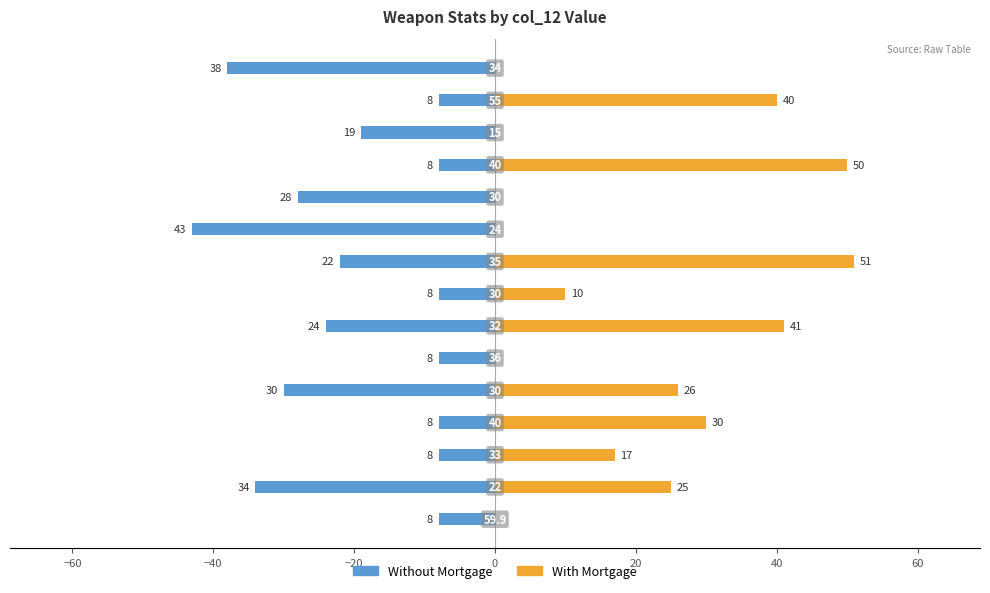

Does the chart contain stacked bars?

No